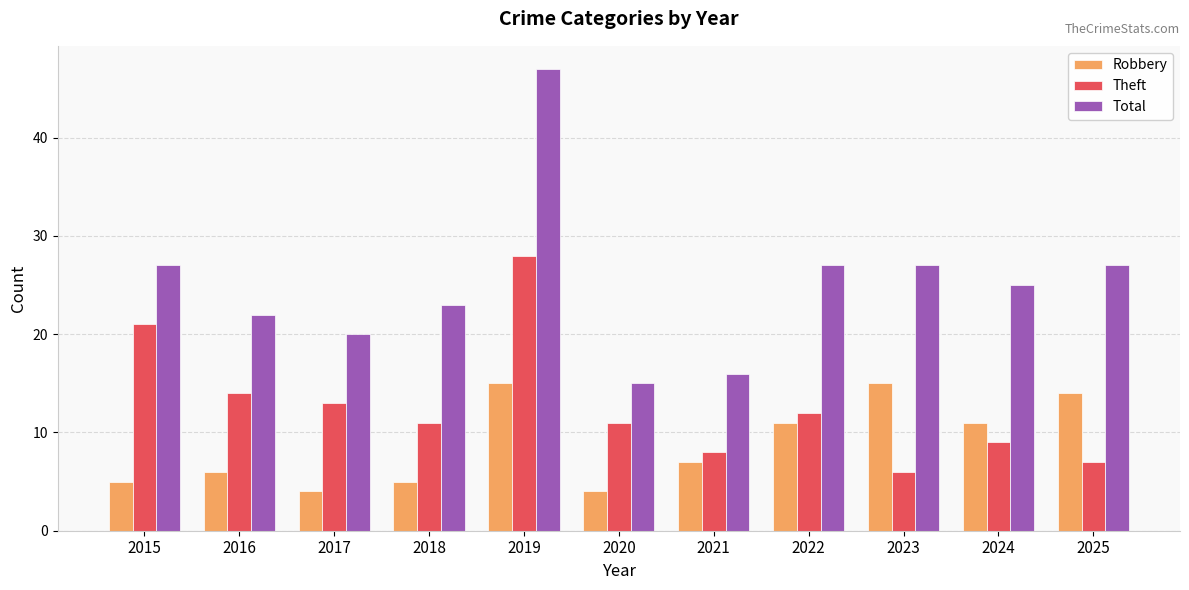

What is the spread (max minus min) of values at 2023?

21